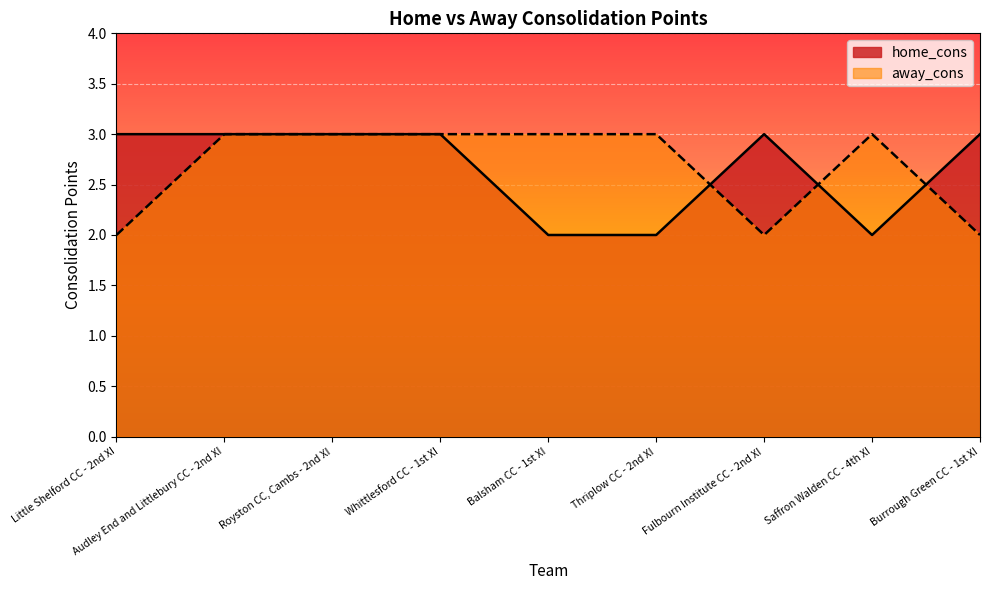

How many categories are shown in the chart?

9